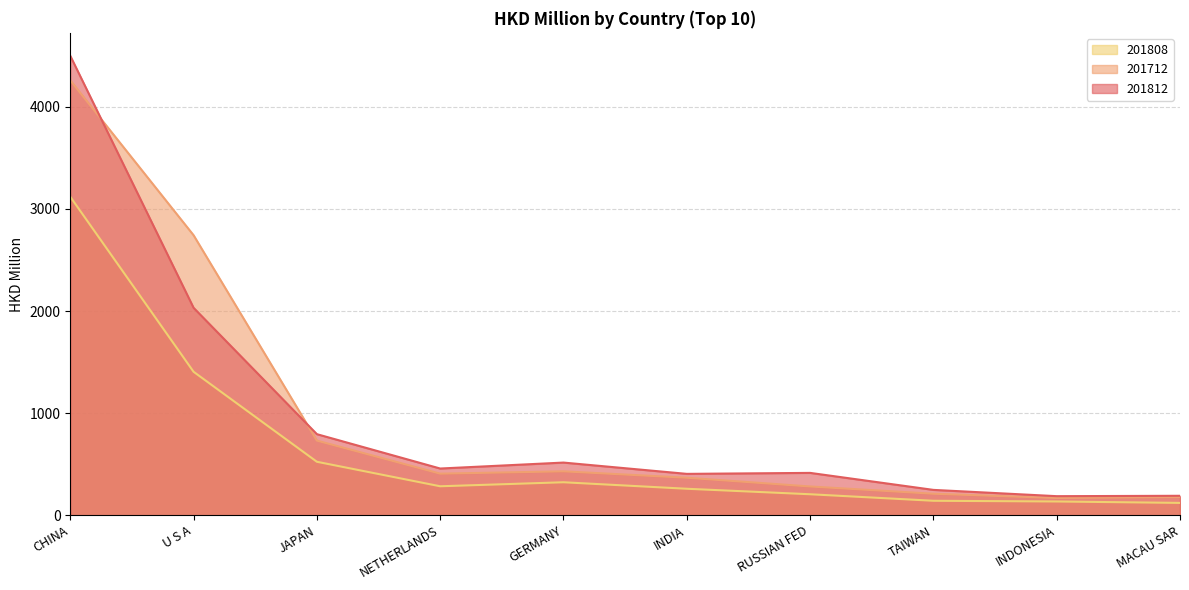

Rank the categories by 201712 value from lowest to highest.

INDONESIA, MACAU SAR, TAIWAN, RUSSIAN FED, INDIA, NETHERLANDS, GERMANY, JAPAN, U S A, CHINA